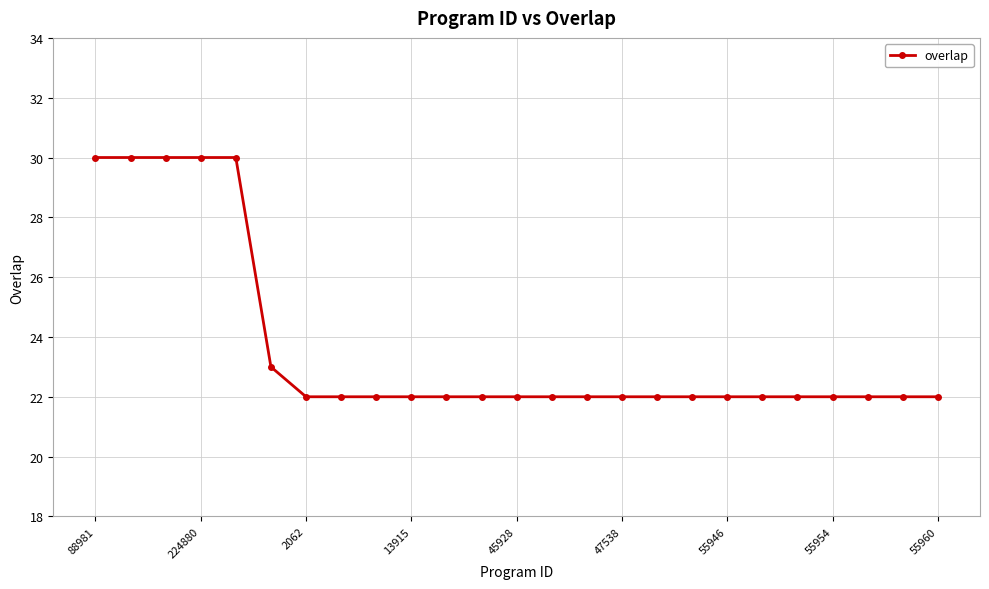

What is the greatest value displayed?

30